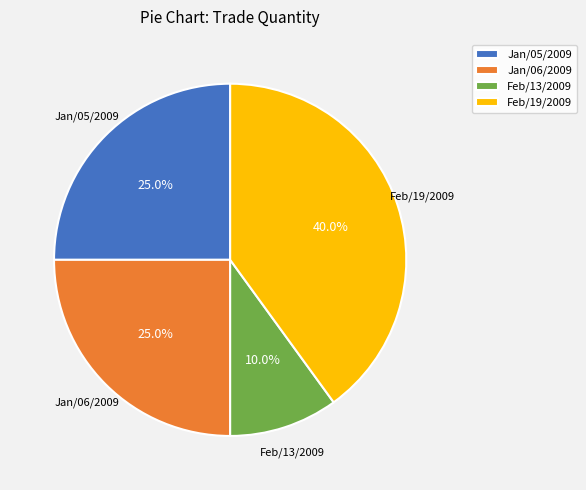

Count the number of slices in the pie.

4